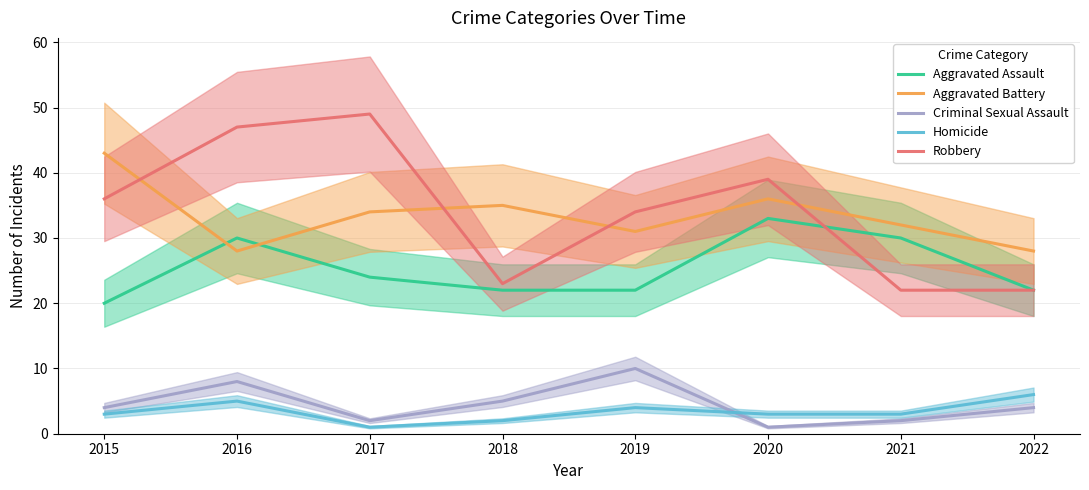

True or false: Robbery has more than 2 points higher than both neighbors.

False